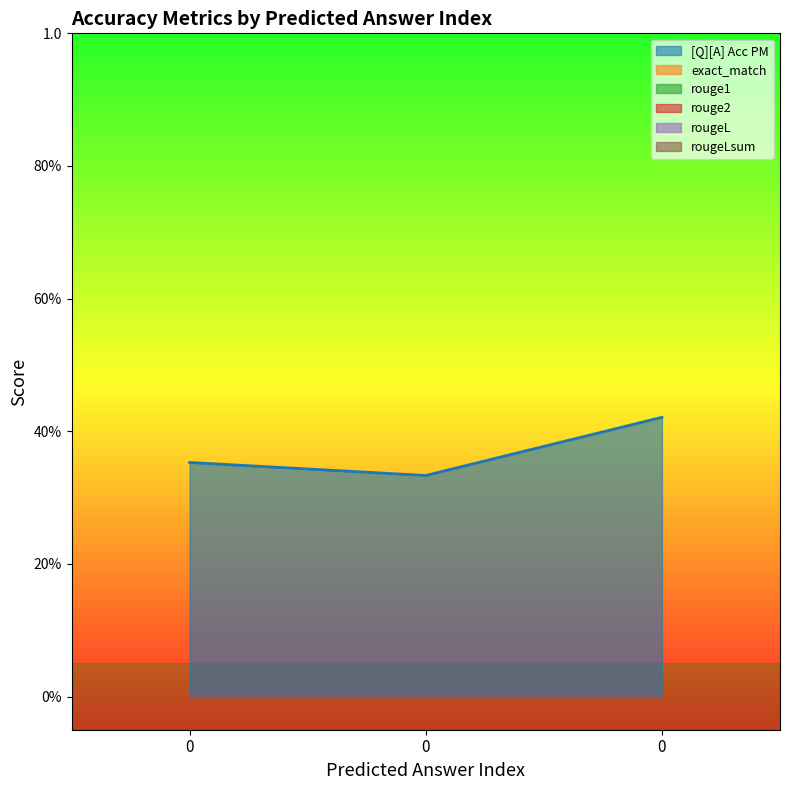

Reading left to right, list all the values displayed in this chart.

[Q][A] Acc PM: 0=0.4	0=0.3	0=0.4
exact_match: 0=0.0	0=0.0	0=0.0
rouge1: 0=0.0	0=0.0	0=0.0
rouge2: 0=0.0	0=0.0	0=0.0
rougeL: 0=0.0	0=0.0	0=0.0
rougeLsum: 0=0.0	0=0.0	0=0.0